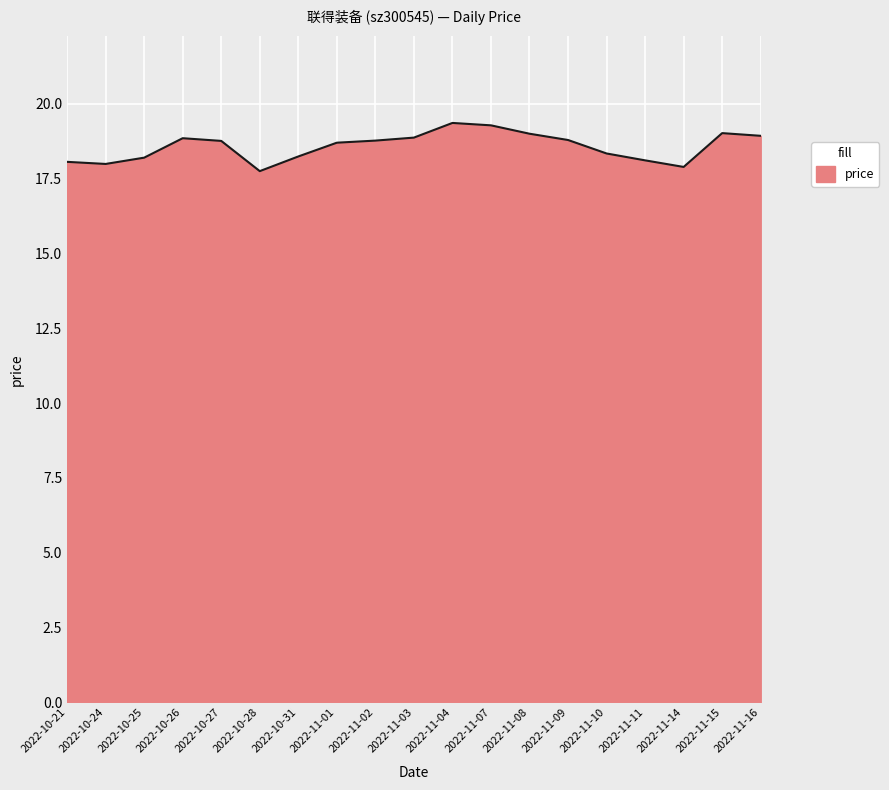

What is the change in value from 2022-10-21 to 2022-11-14?

-0.2